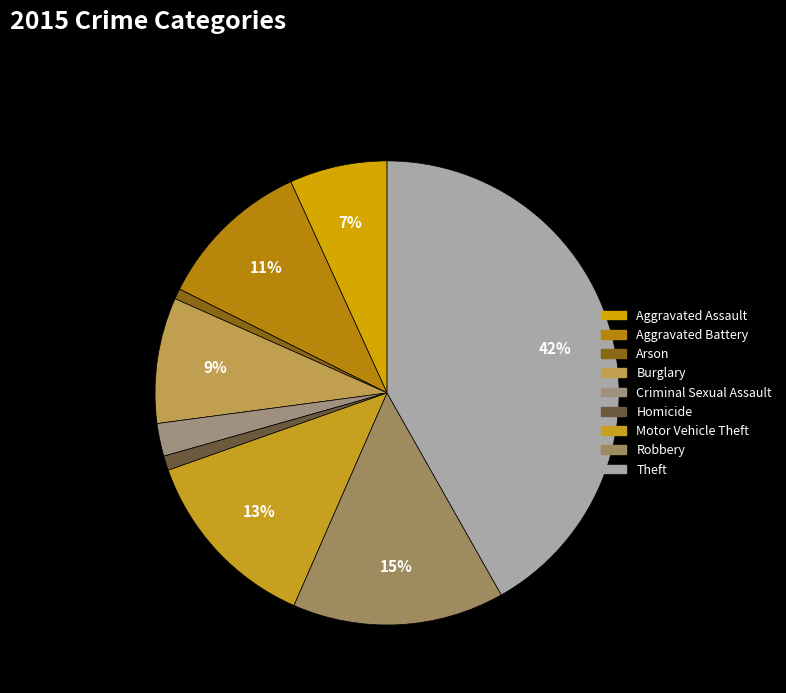

The Homicide slice represents 1% of the pie. True or false?

True